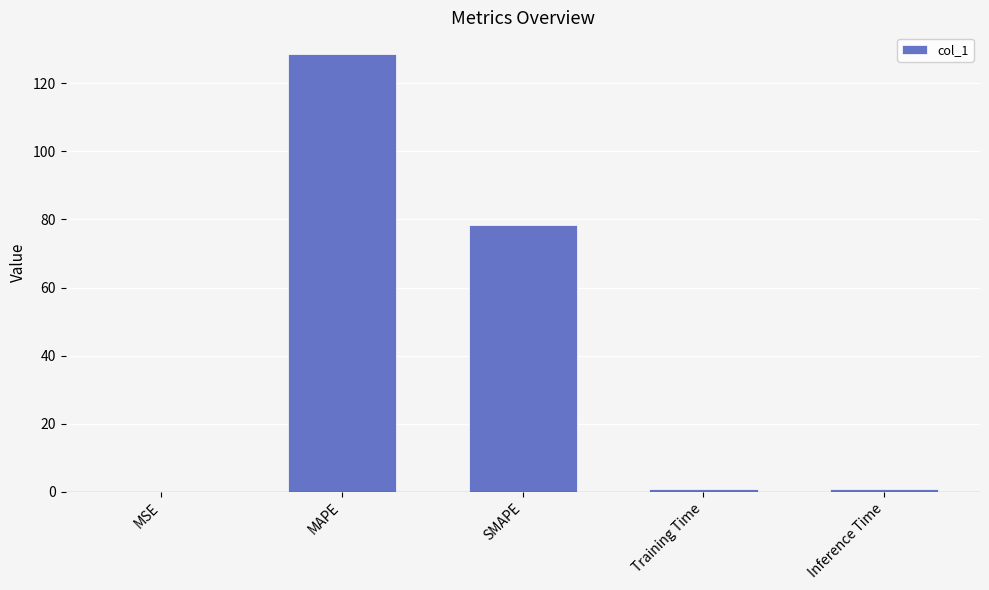

The chart shows a value of 128.5 at MAPE. True or false?

True